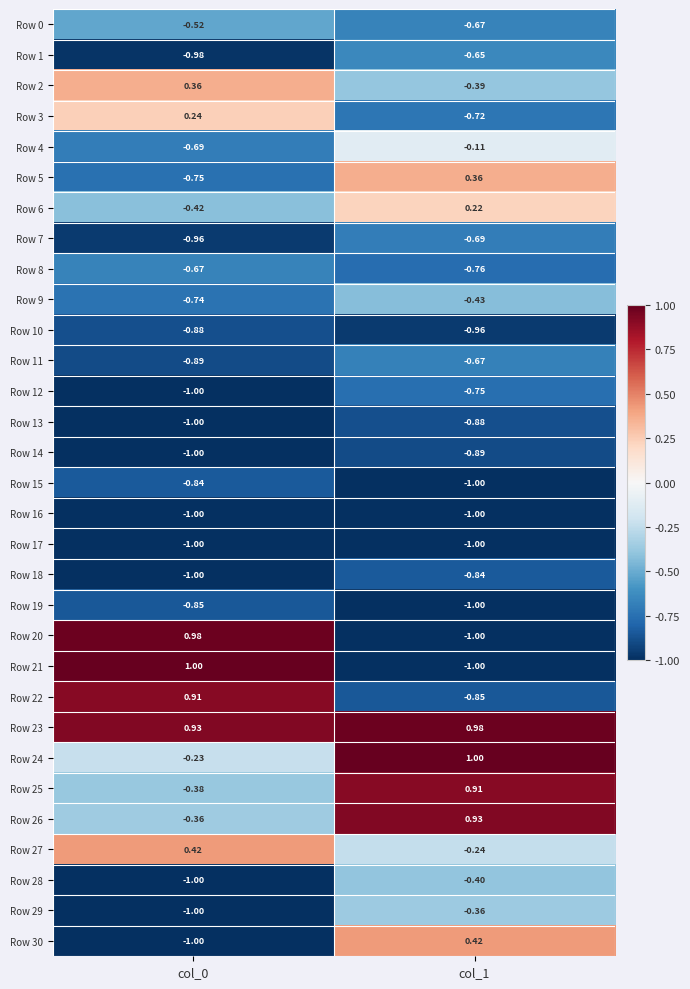

How many data points does each series have?

2